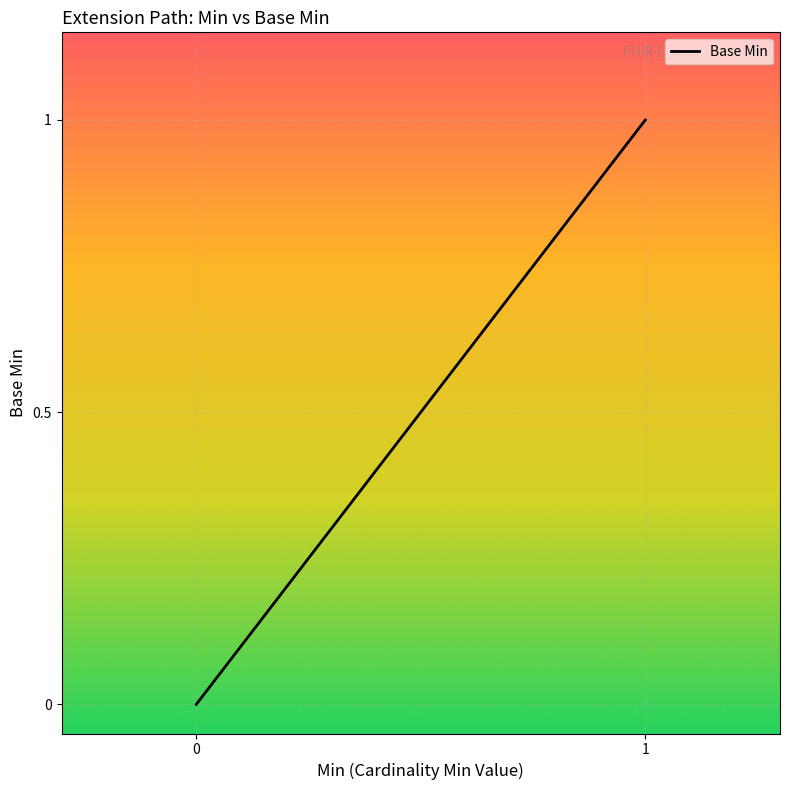

Is it true that the value at Extension.url is 1?

True